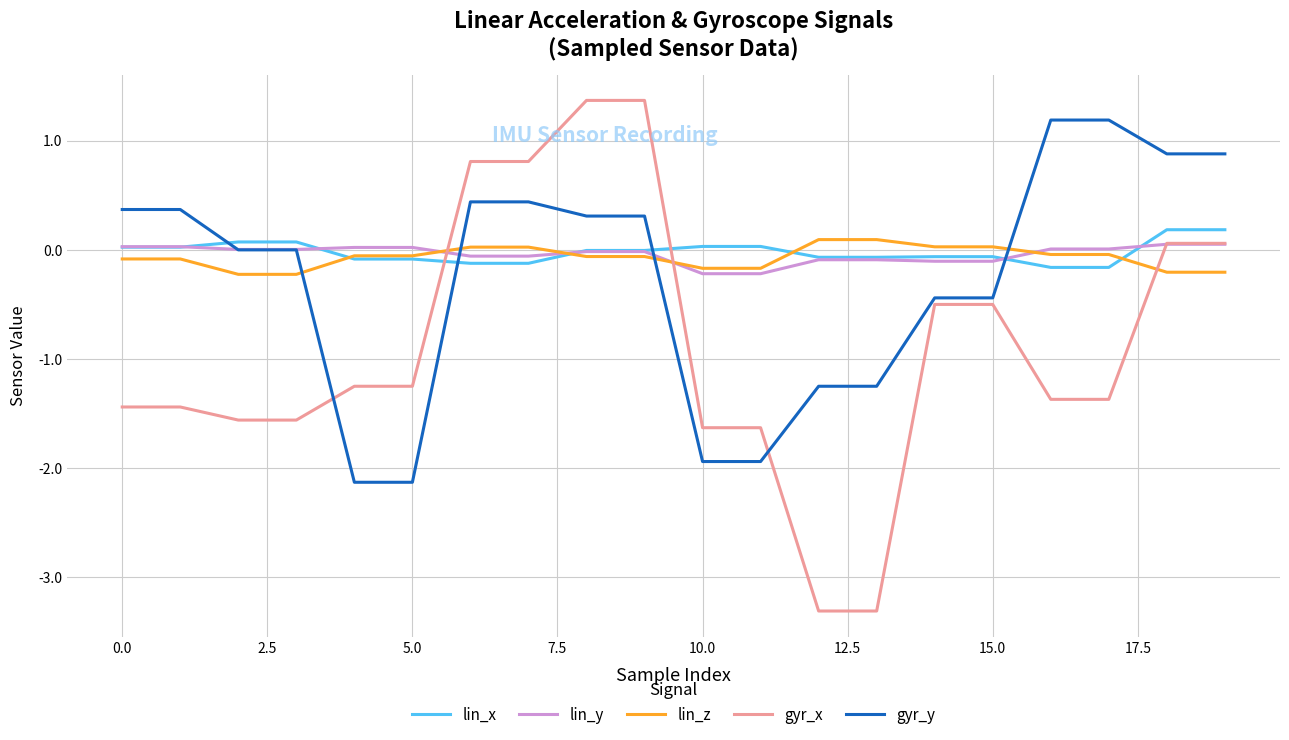

Count the number of data series in this chart.

5